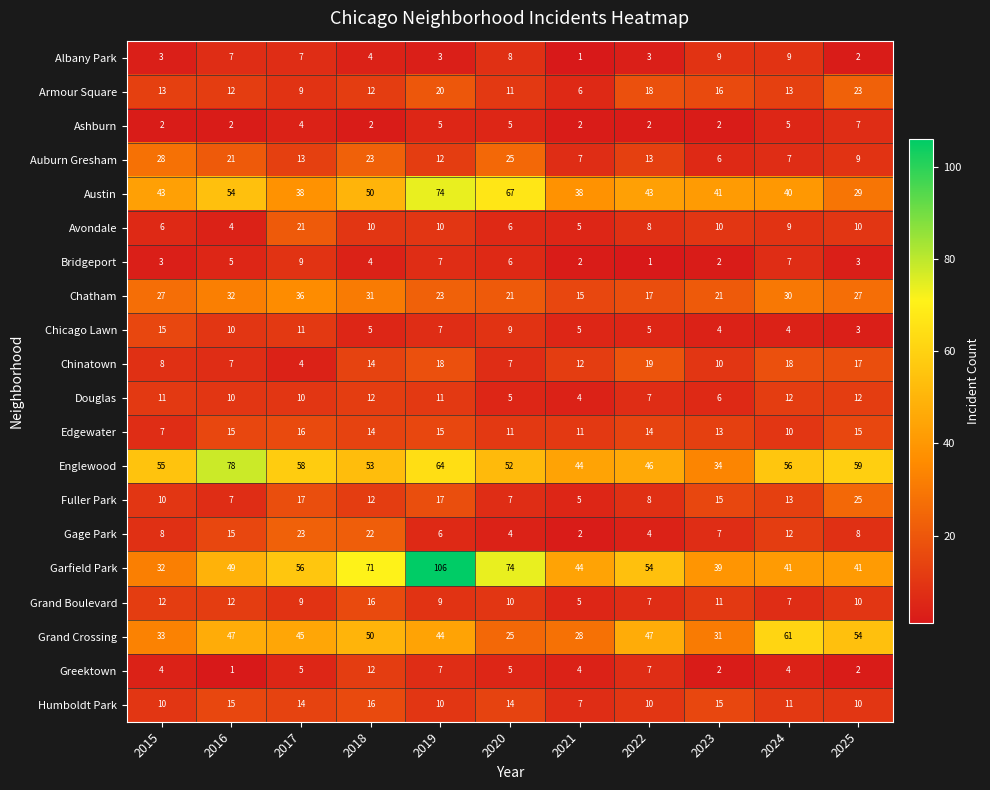

What is the difference between the second highest and second lowest values in the Gage Park series?

18